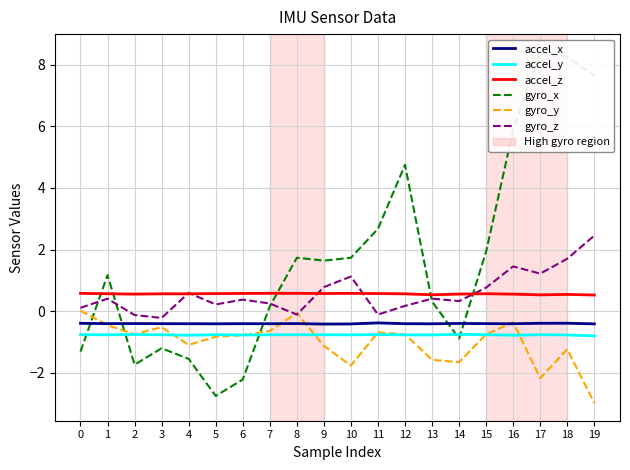

At which label is gyro_x closest to 2?

15